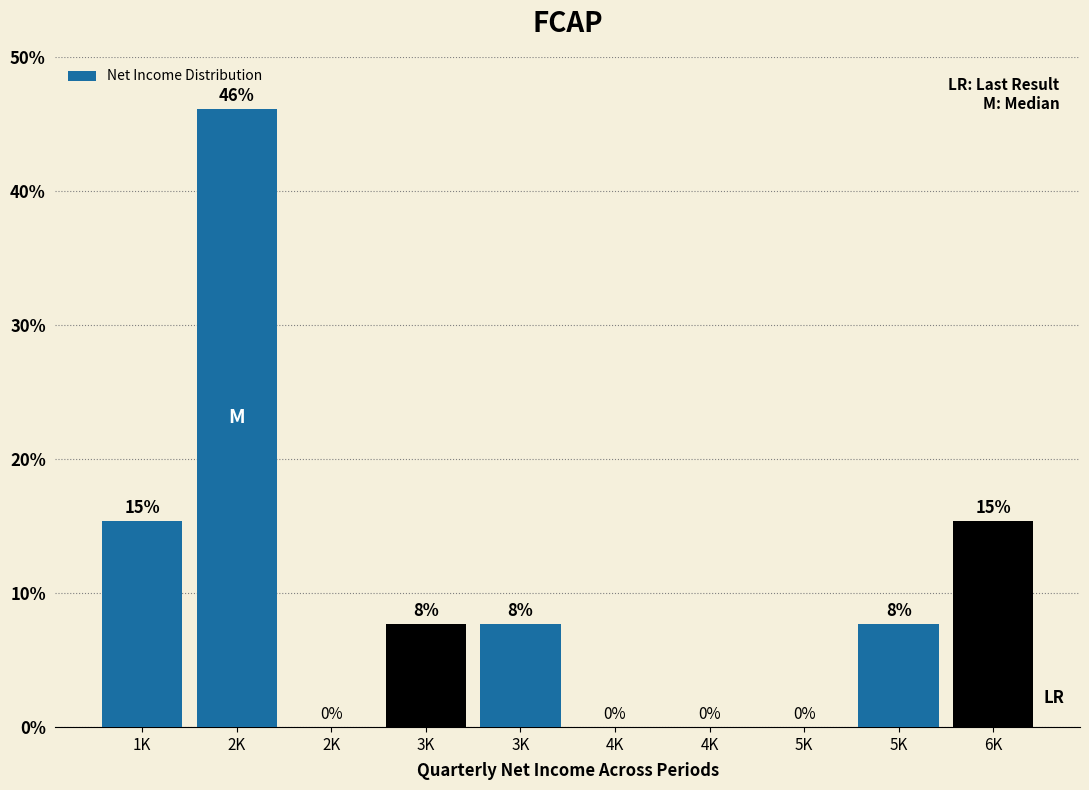

How many values are above zero?

6